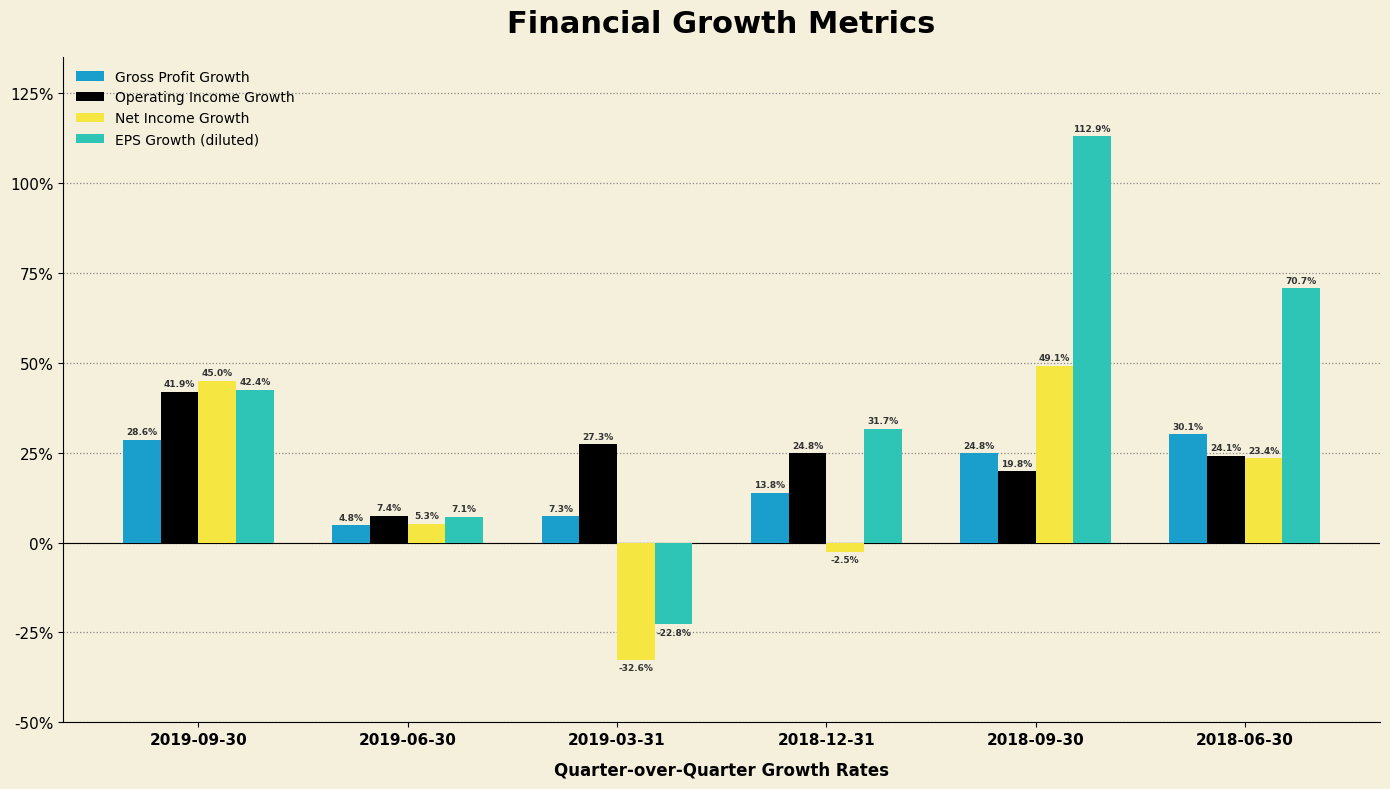

What are all the series names shown in the legend?

Gross Profit Growth, Operating Income Growth, Net Income Growth, EPS Growth (diluted)